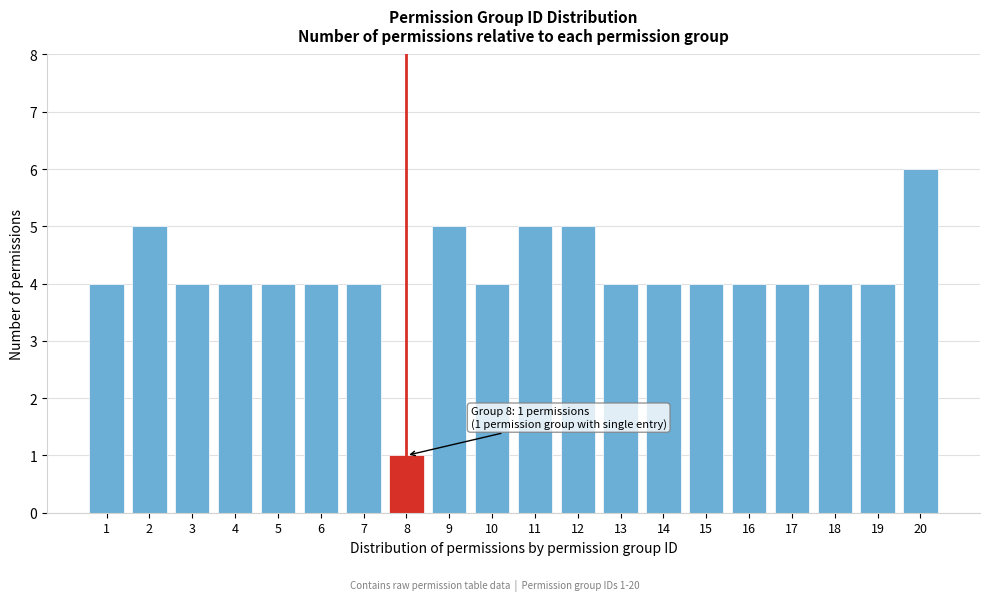

Reading left to right, what are all the values shown in this chart?

1=4	2=5	3=4	4=4	5=4	6=4	7=4	8=1	9=5	10=4	11=5	12=5	13=4	14=4	15=4	16=4	17=4	18=4	19=4	20=6